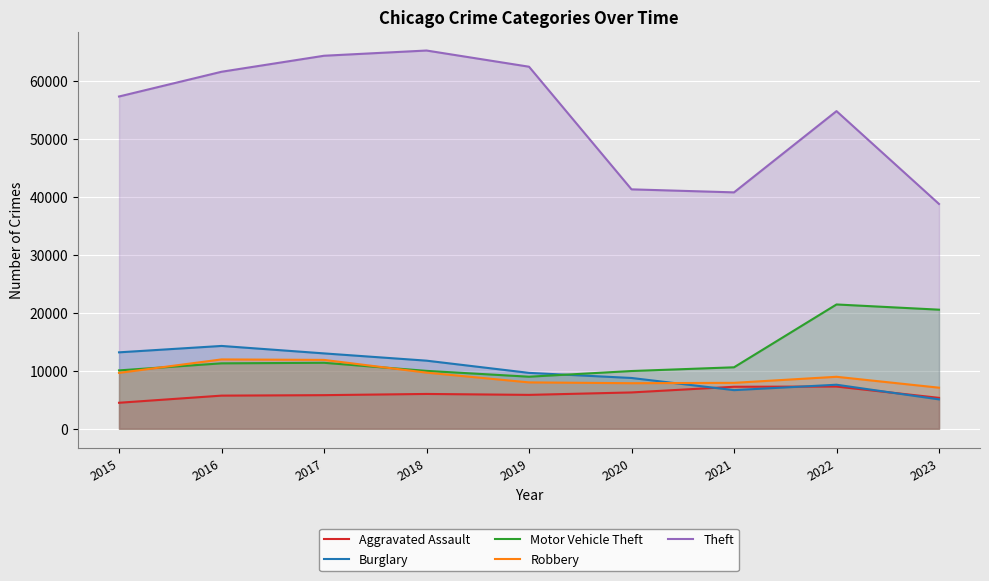

At which category is the sum across all series the highest?

2017